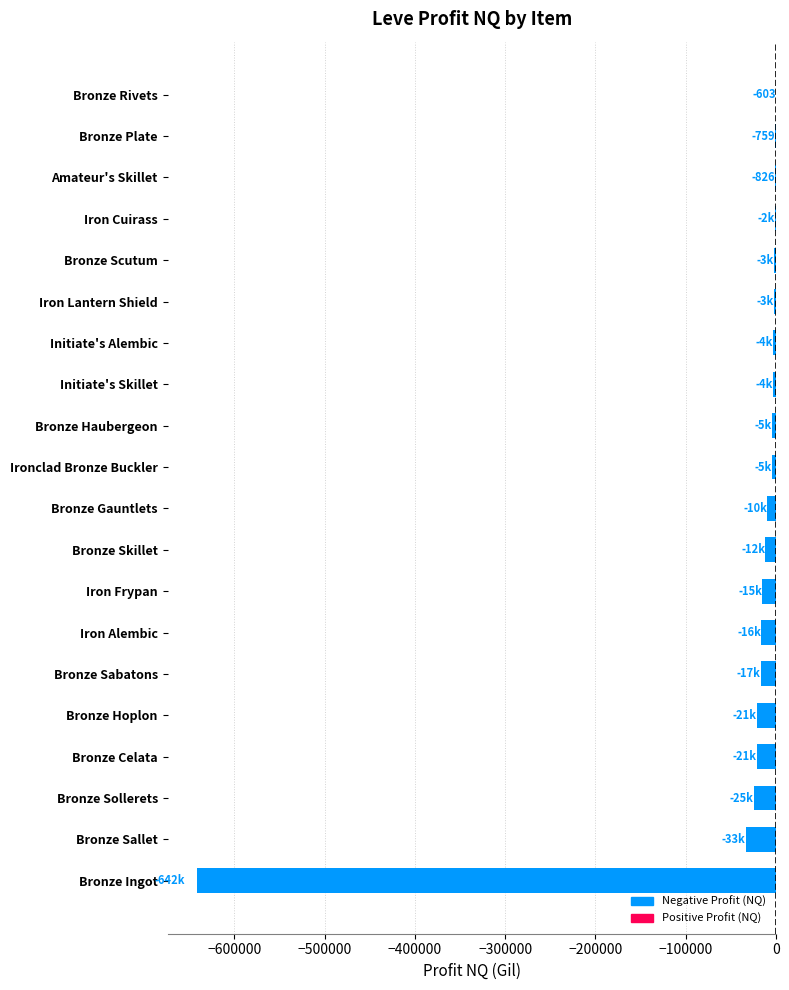

How many distinct data groups are displayed?

1